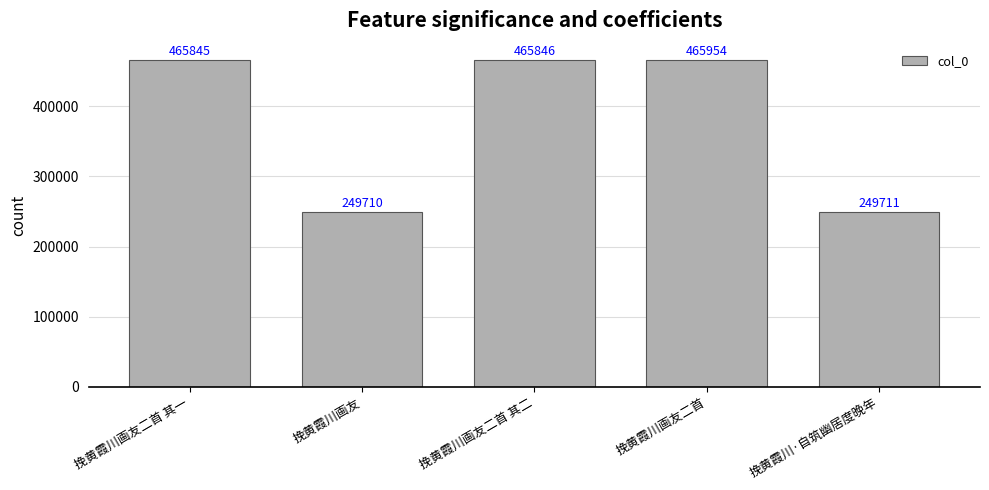

Does the chart contain stacked bars?

No